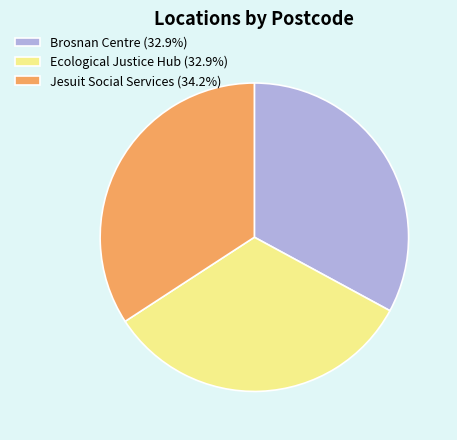

Do Brosnan Centre (32.9%) and Jesuit Social Services (34.2%) together represent more than half of the pie?

Yes